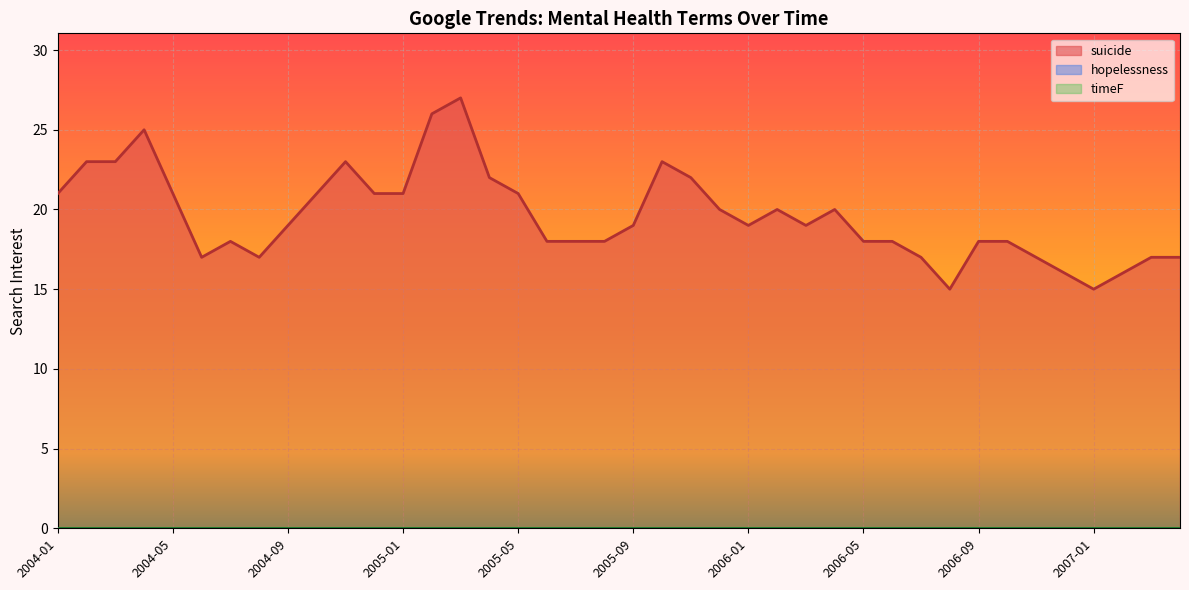

True or false: timeF and hopelessness intersect in this chart.

False